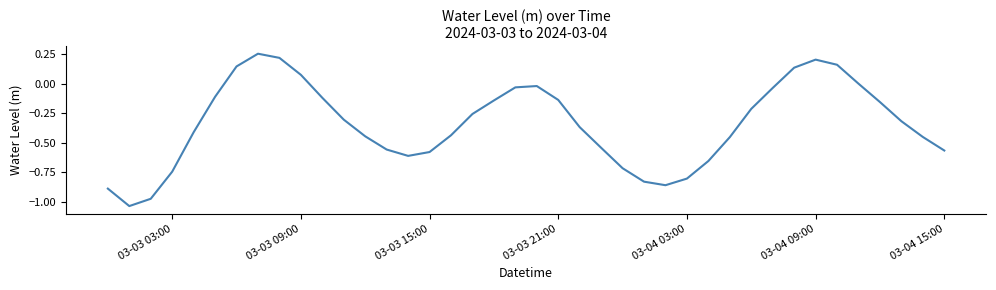

What is the difference between the maximum and minimum values?

1.3